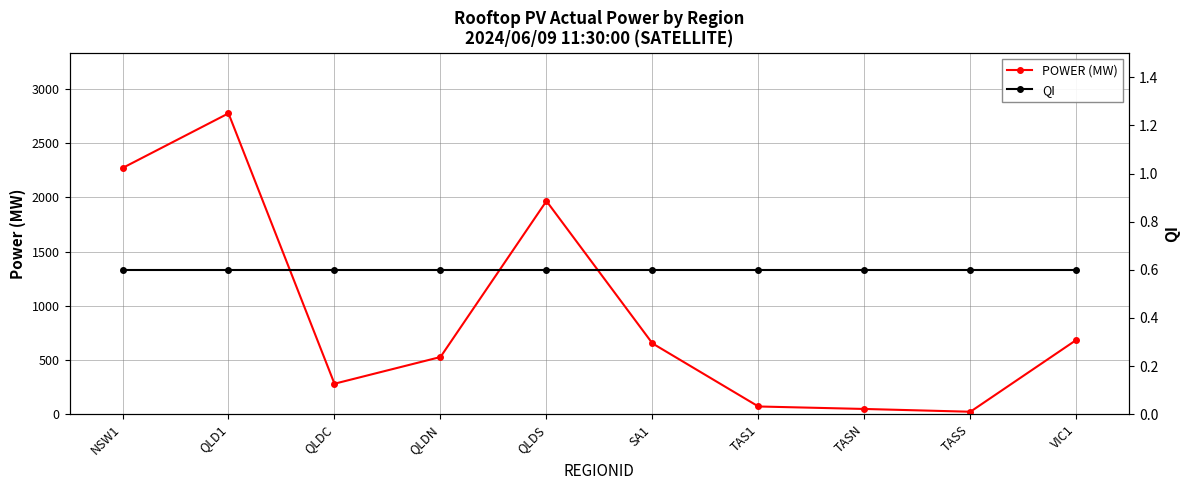

Is the value of QI at SA1 greater than the value of POWER (MW) at QLD1?

No